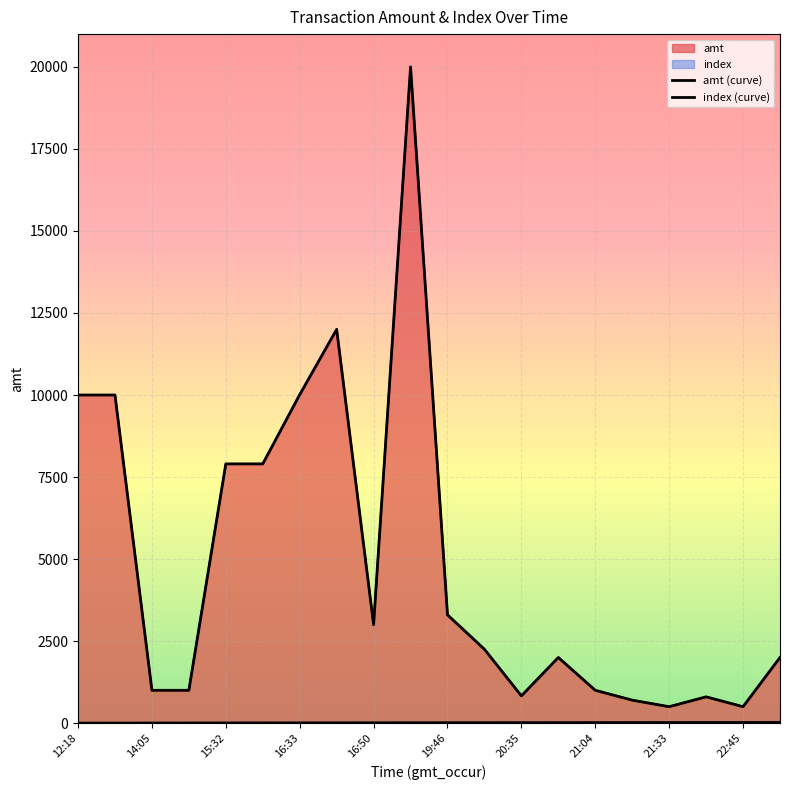

What are all the series names shown in the legend?

amt, index